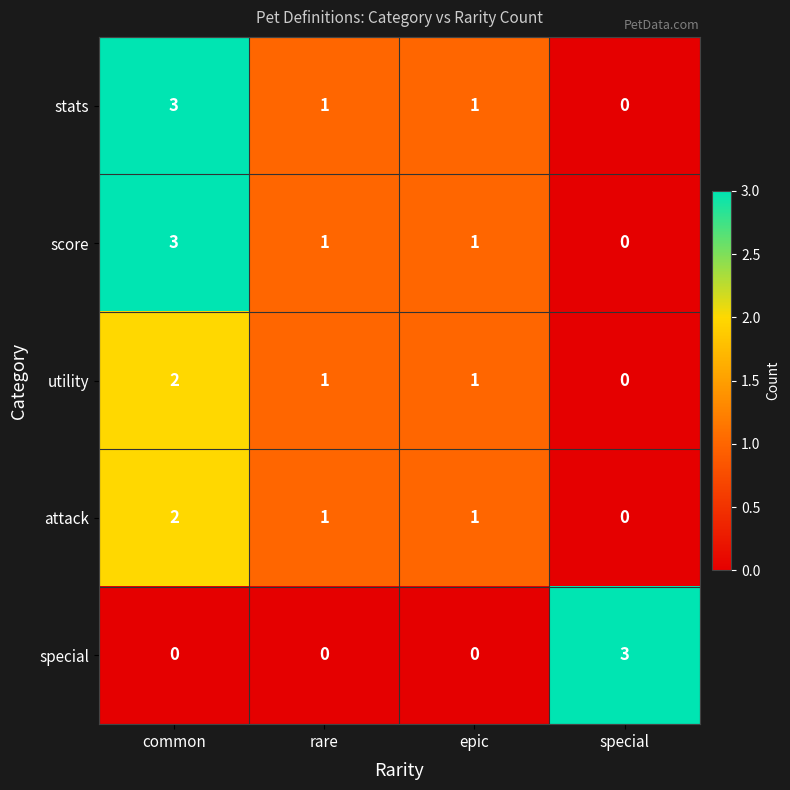

Is it true that attack equals 2 at epic?

False